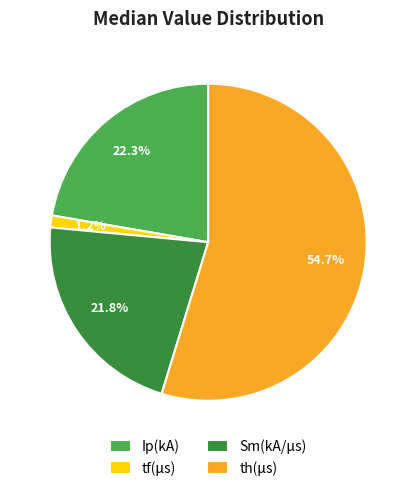

Rank the categories by value from lowest to highest.

tf(μs), Sm(kA/μs), Ip(kA), th(μs)